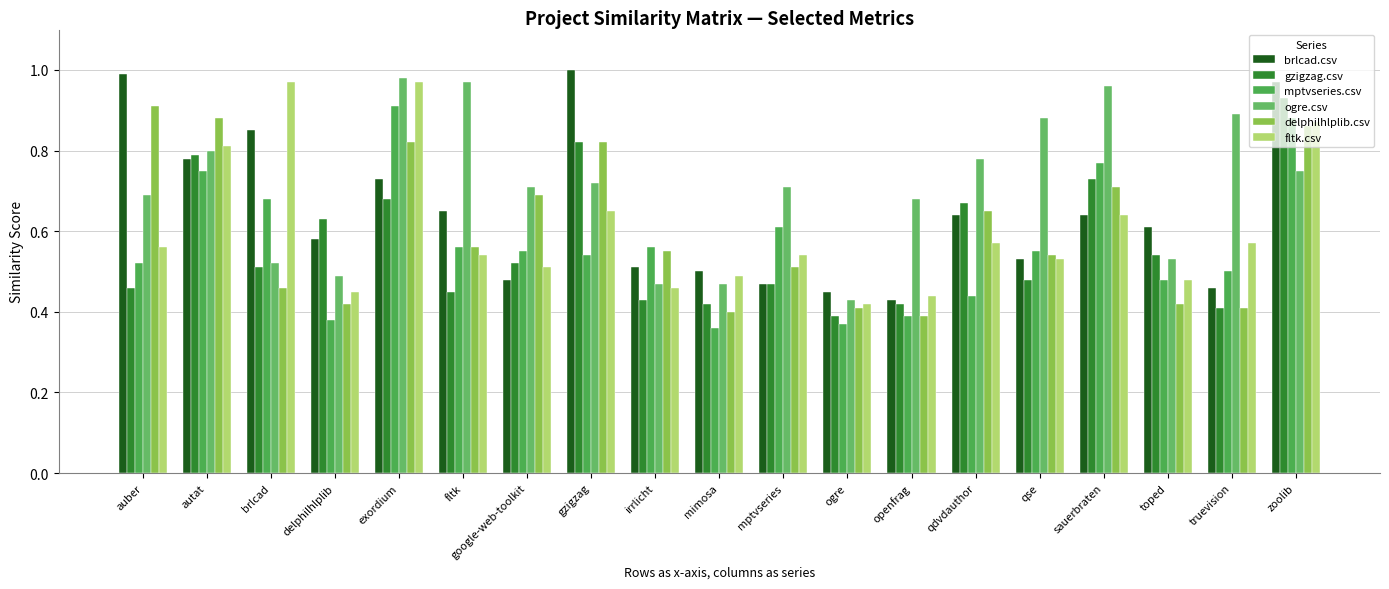

Rank the categories by mptvseries.csv value from lowest to highest.

mimosa, ogre, delphilhlplib, openfrag, qdvdauthor, toped, truevision, auber, gzigzag, google-web-toolkit, qse, fltk, irrlicht, mptvseries, brlcad, autat, sauerbraten, zoolib, exordium